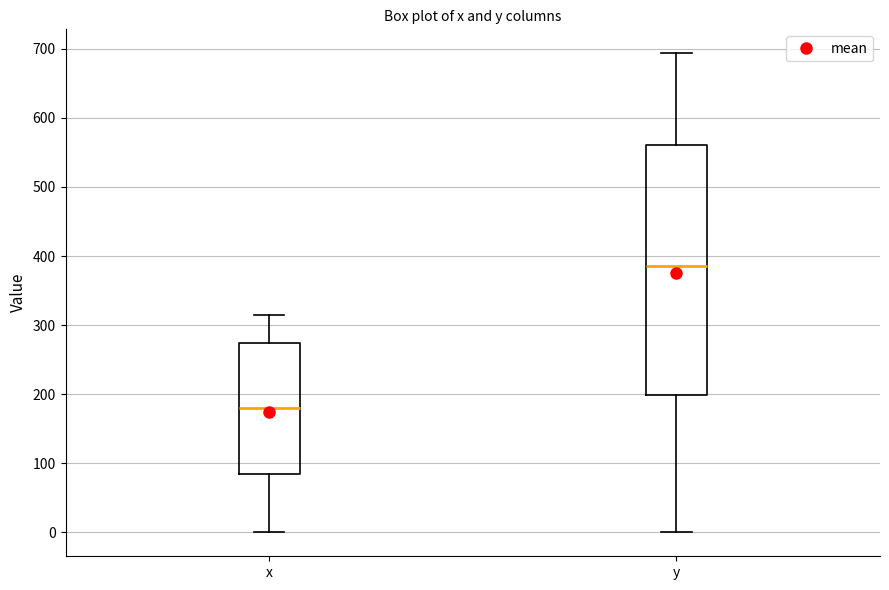

Reading left to right, transcribe this box plot: for each box, give where its median line is, the range the box spans, and where its two whiskers end, as read against the y-axis. The values are not printed on the chart, so give them approximately, as read against the axis.

x: median 180, box 80 to 270, whiskers 0 to 310
y: median 390, box 200 to 560, whiskers 0 to 690